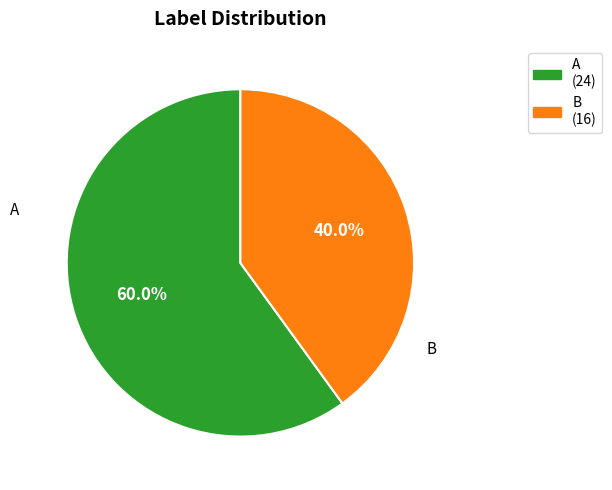

To the nearest percent, what percentage of the pie is A?

60%